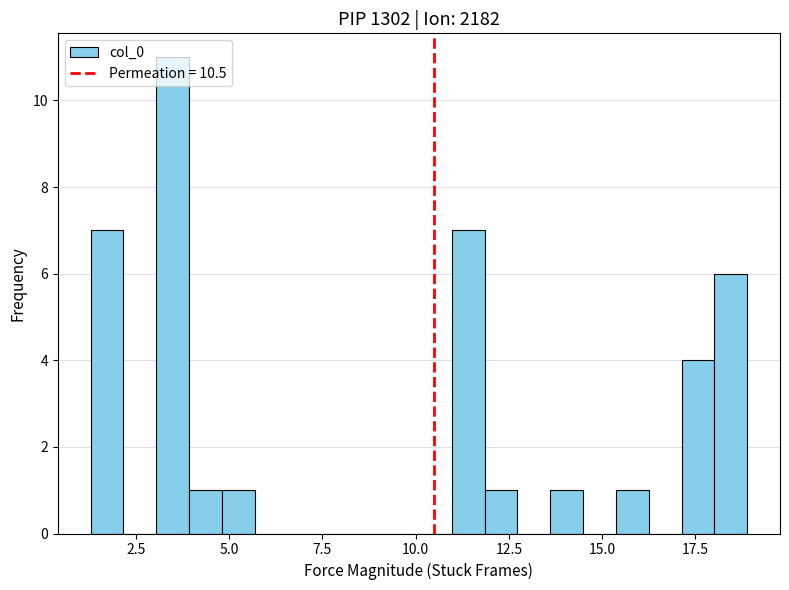

Around what value on the x-axis is the tallest bar? Give the approximate position of its centre, as read against the axis.

3.5